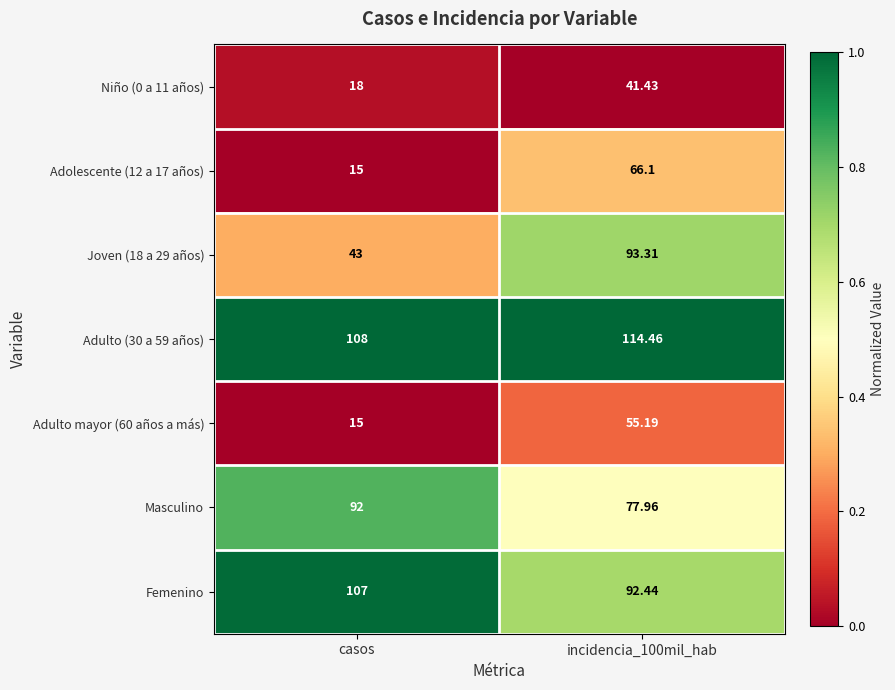

Is the value of Adulto (30 a 59 años) at casos greater than the value of Masculino at casos?

Yes